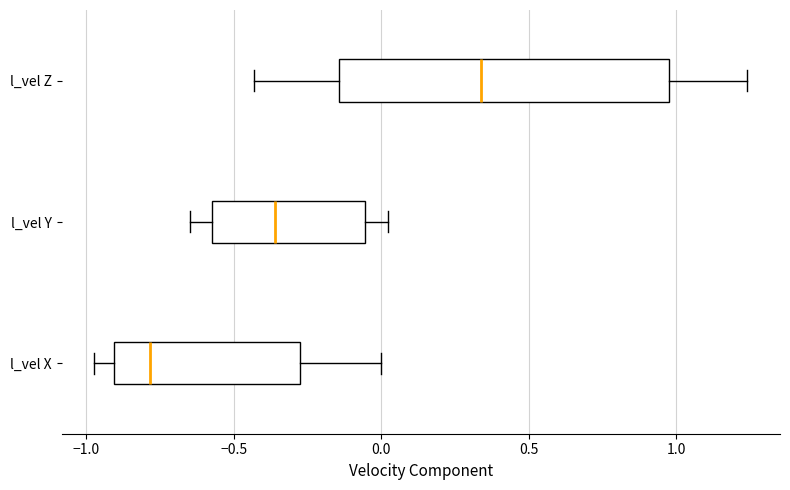

Reading bottom to top, read every box against the x-axis: the position of its median line, the range the box covers, and the ends of its whiskers. The values are not printed on the chart, so give them approximately, as read against the axis.

l_vel X: median -0.80, box -0.90 to -0.25, whiskers -0.95 to 0.00
l_vel Y: median -0.35, box -0.55 to -0.05, whiskers -0.65 to 0.00
l_vel Z: median 0.35, box -0.15 to 1.00, whiskers -0.45 to 1.25